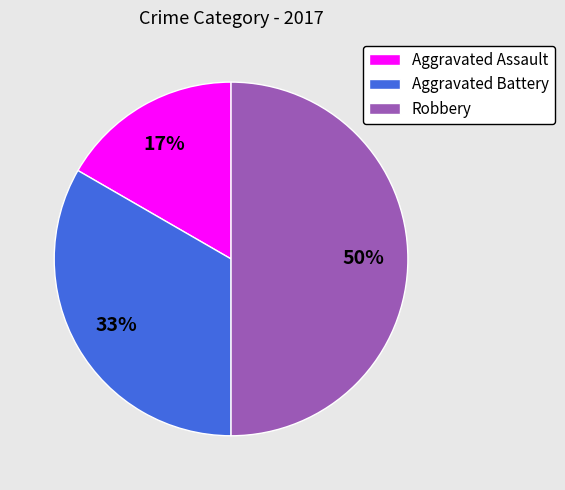

Does Aggravated Battery account for over 50% of the chart?

No